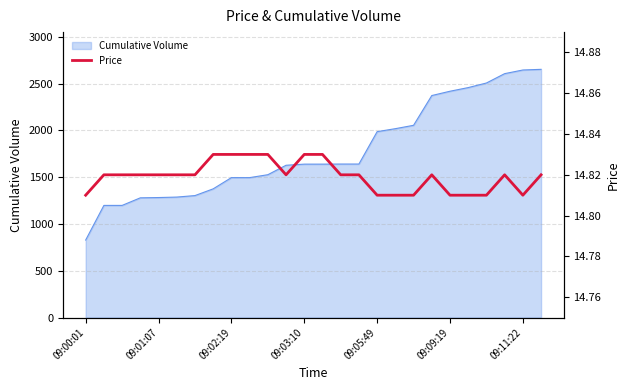

Between 11 and 17, which is larger?

11